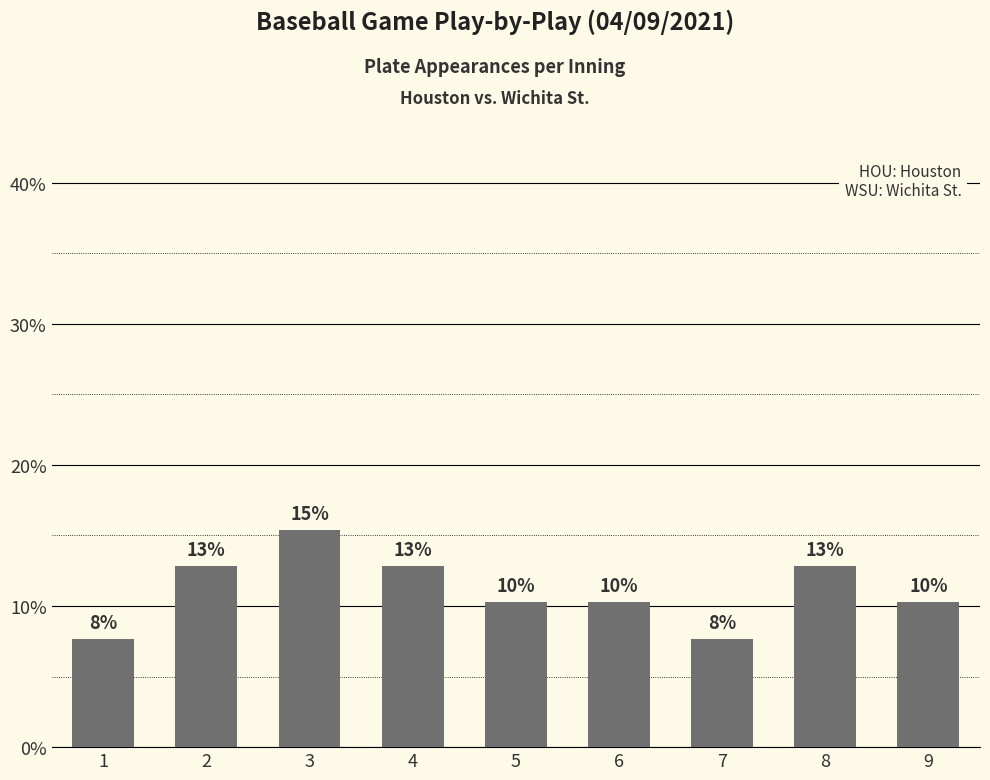

The chart shows a value of 7.7 at 7. True or false?

True